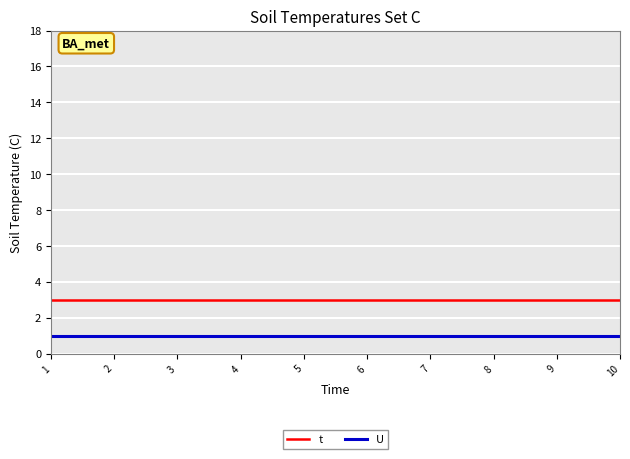

The value of U at 3 is 1. True or false?

True